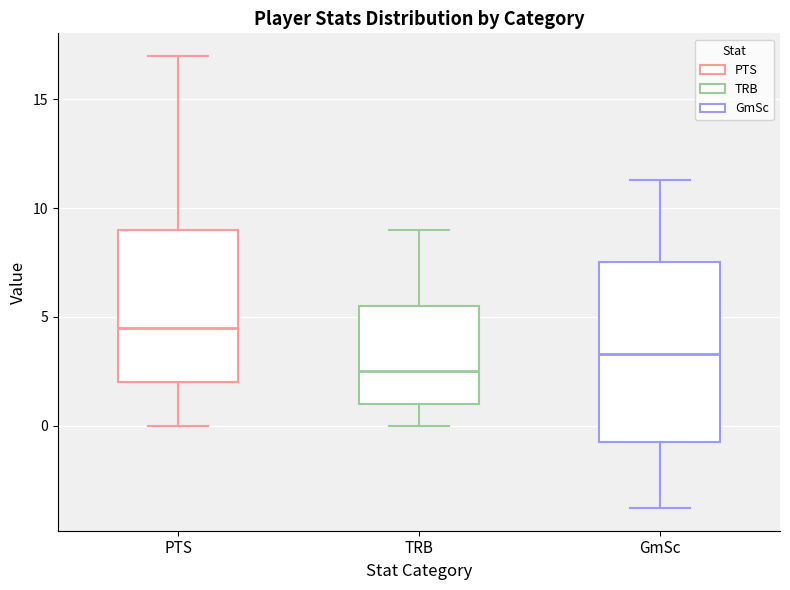

Which box's median line is the highest?

PTS